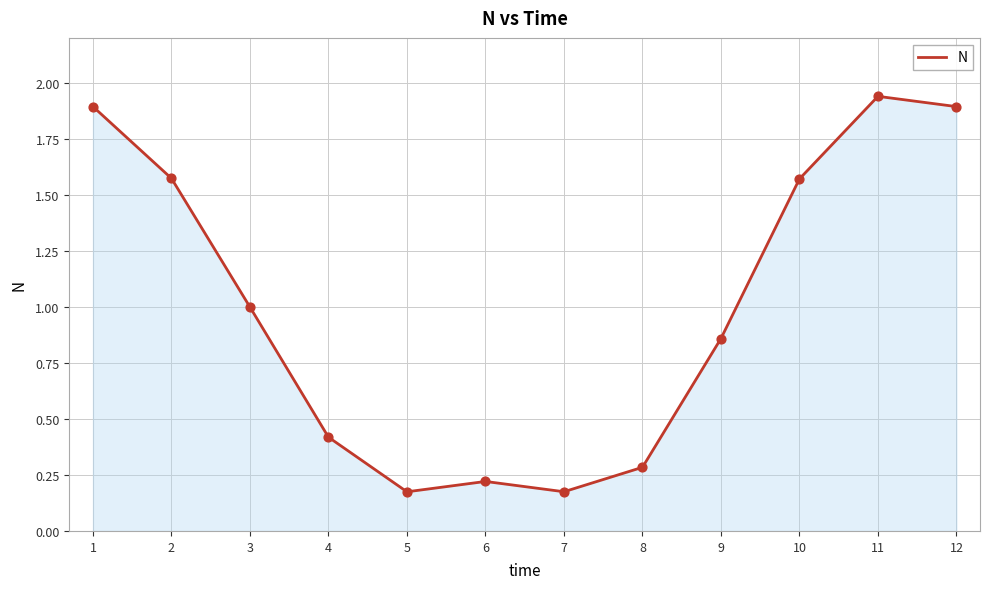

What is the change in value from 3 to 12?

+0.9